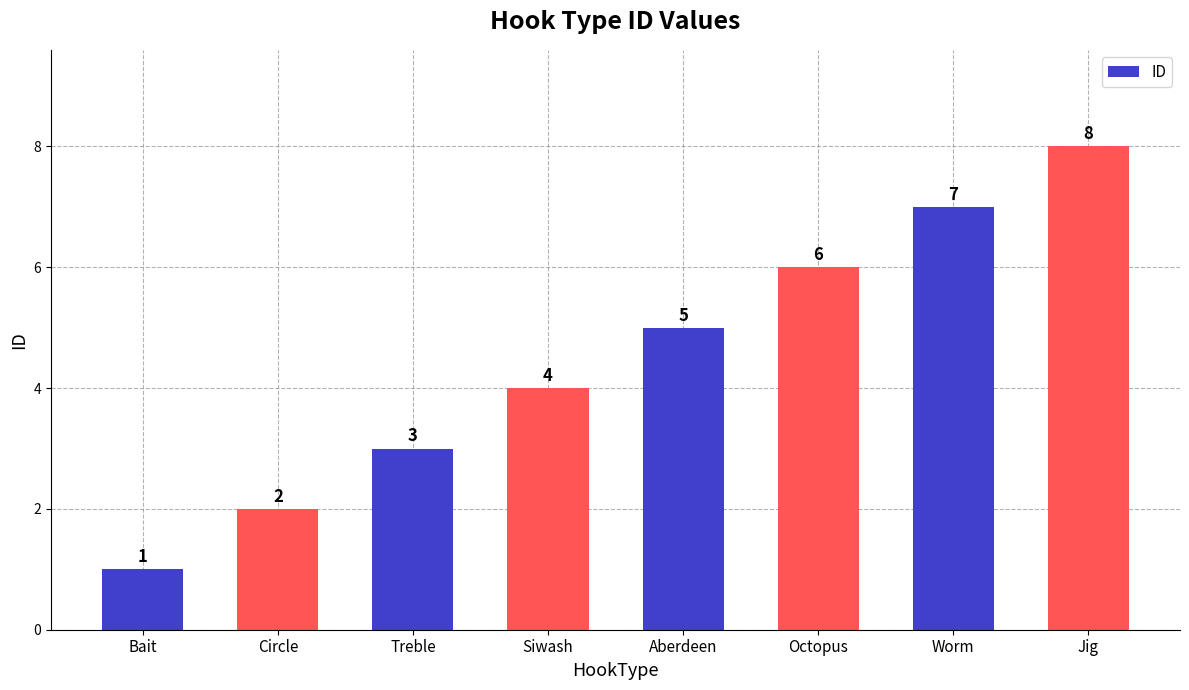

Reading left to right, list all the values displayed in this chart.

Bait=1	Circle=2	Treble=3	Siwash=4	Aberdeen=5	Octopus=6	Worm=7	Jig=8